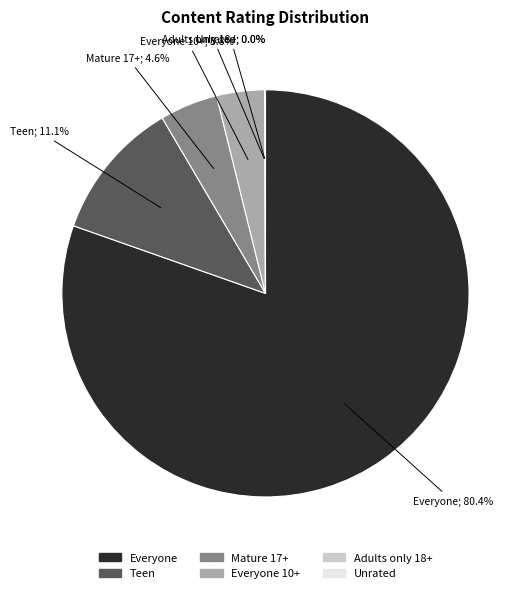

Is there a majority slice in this chart?

Yes